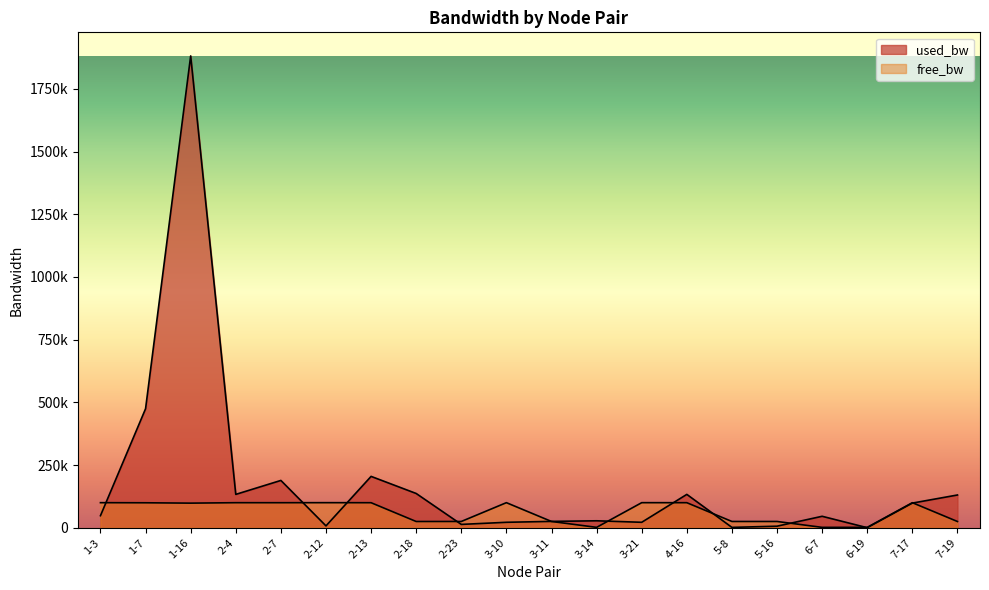

What is the difference between the maximum and minimum values in the used_bw series?

1881192.3